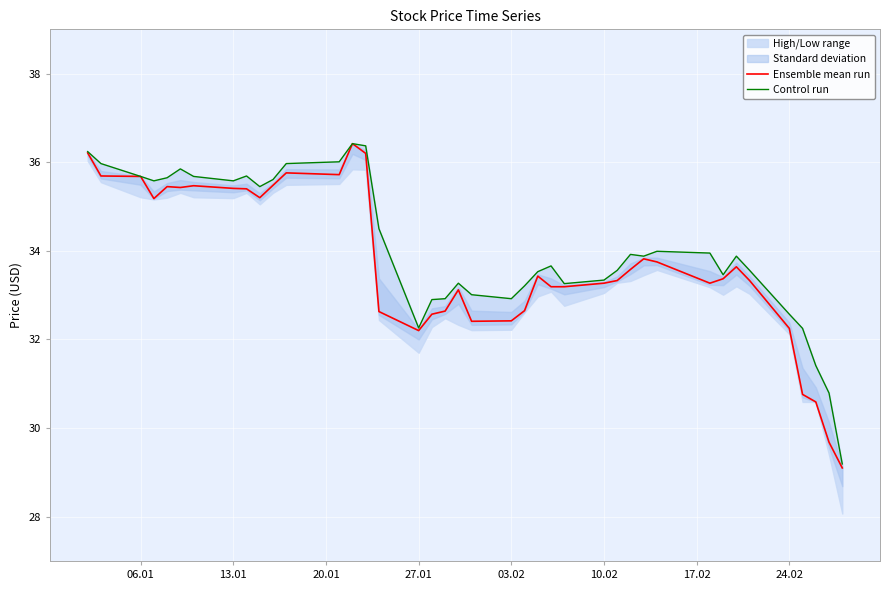

Which series has the largest total across all categories?

Control run